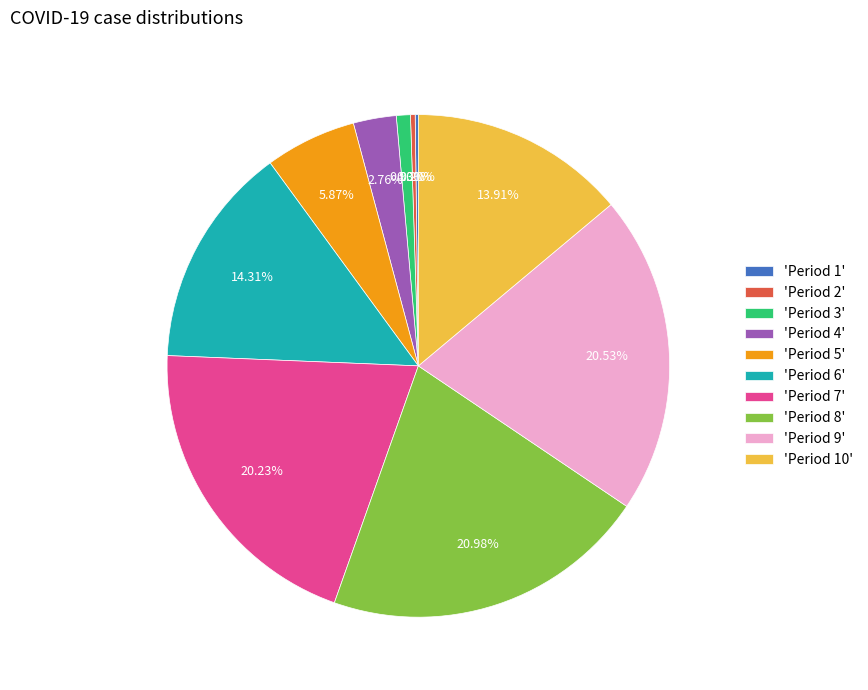

Is there a majority slice in this chart?

No